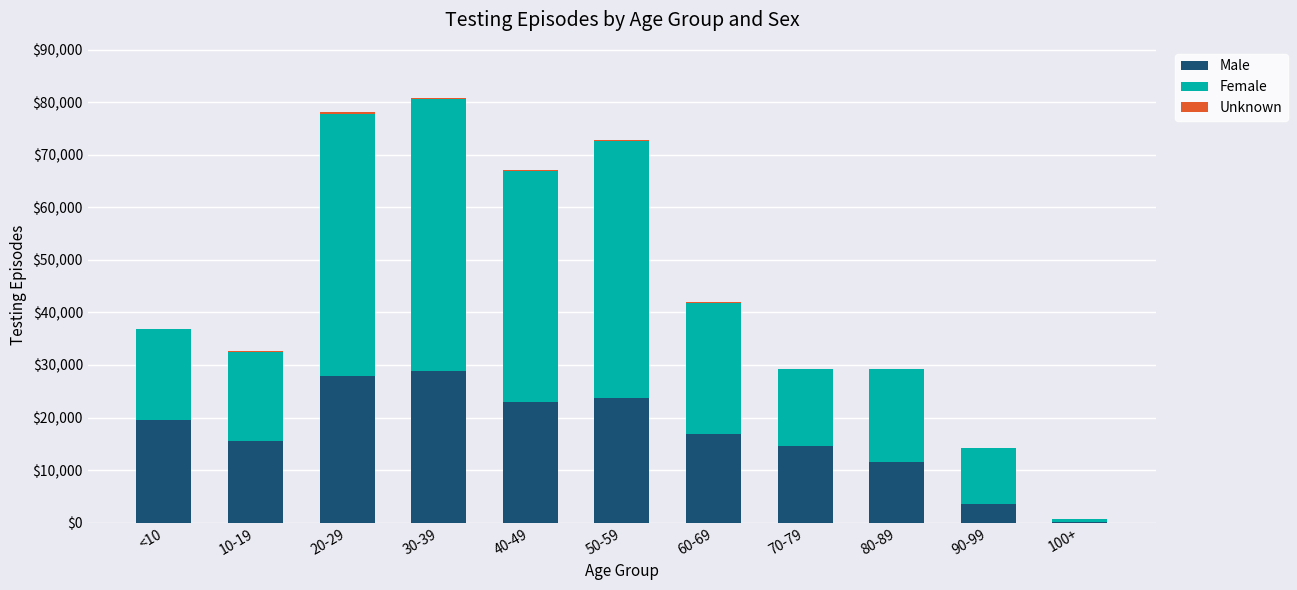

What is the sum of all Male values?

185132